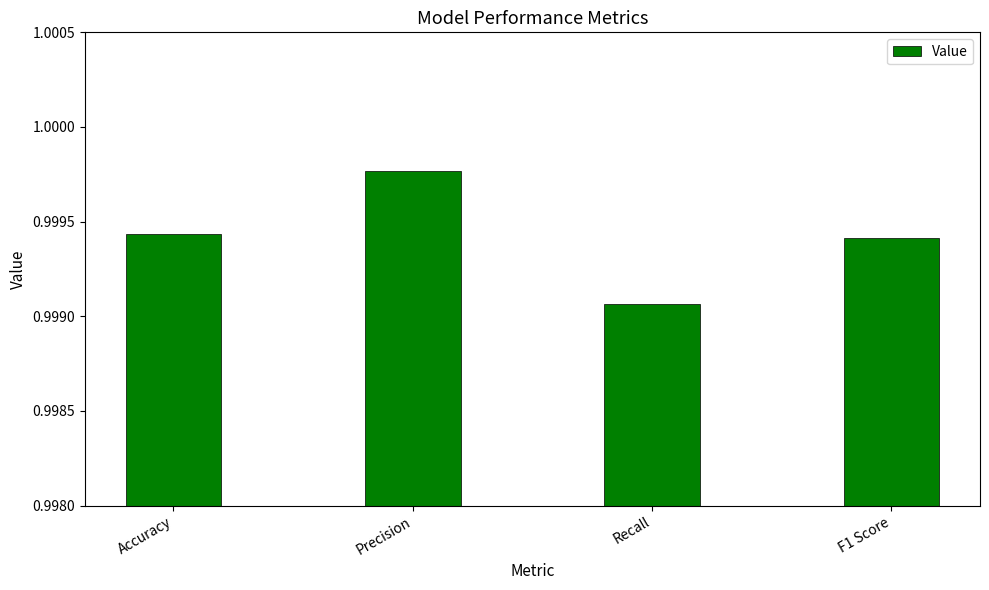

Which label corresponds to the smallest value in the chart?

Recall